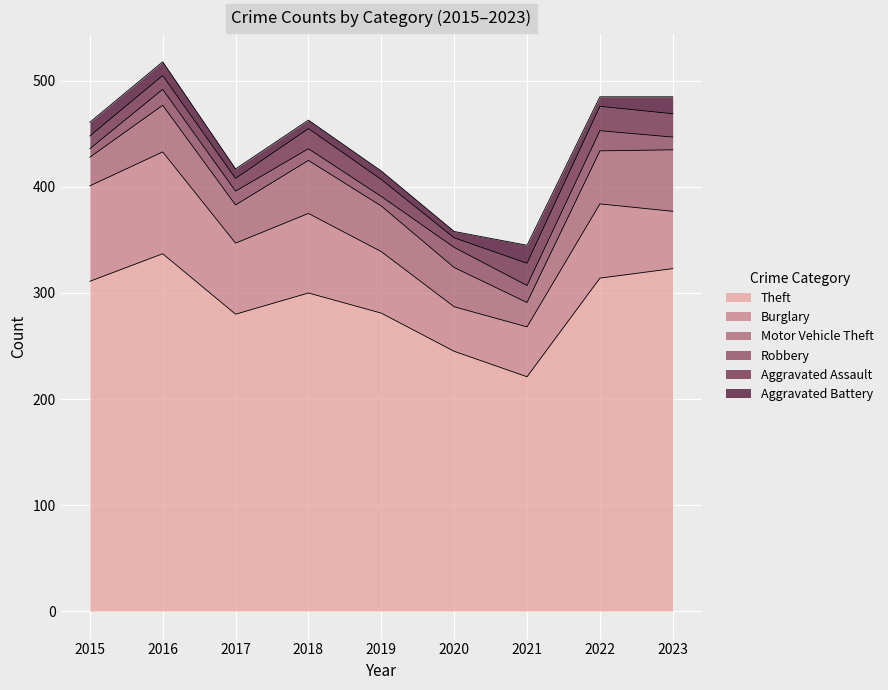

What is the greatest value displayed?

337